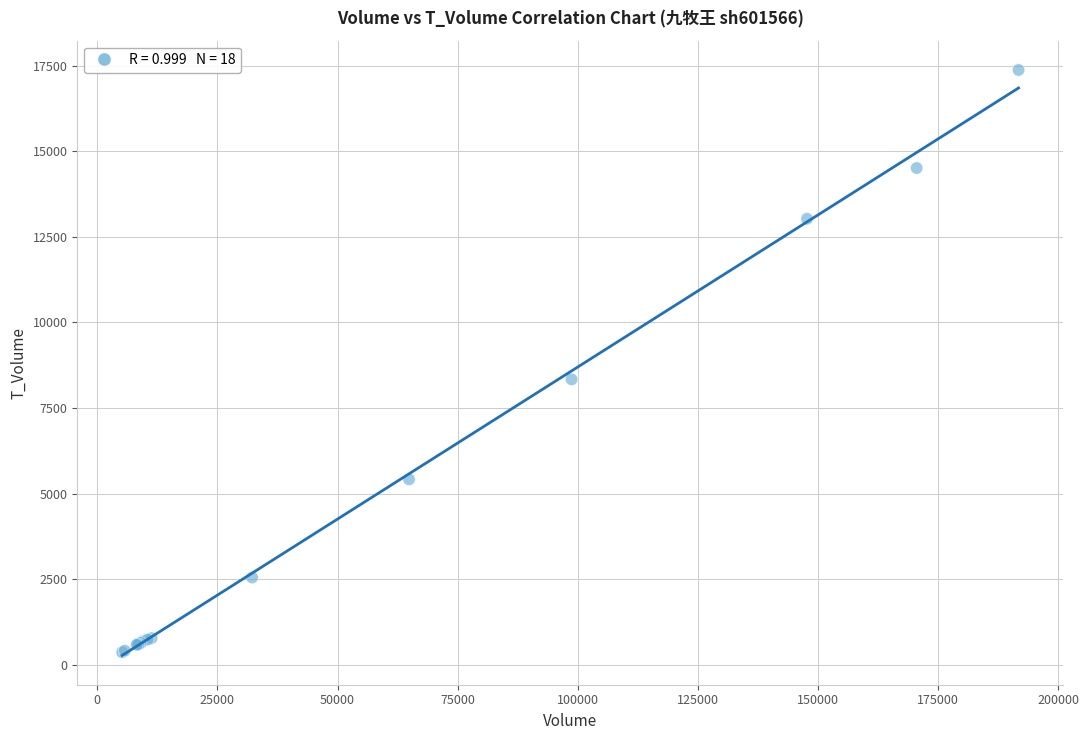

What Y value in the scatter plot is closest to 8869?

8336